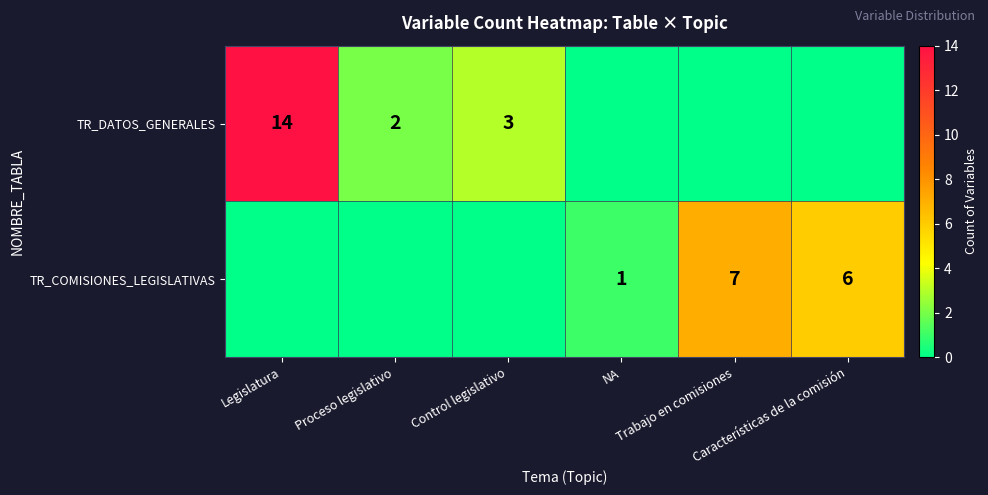

How many distinct data groups are displayed?

2